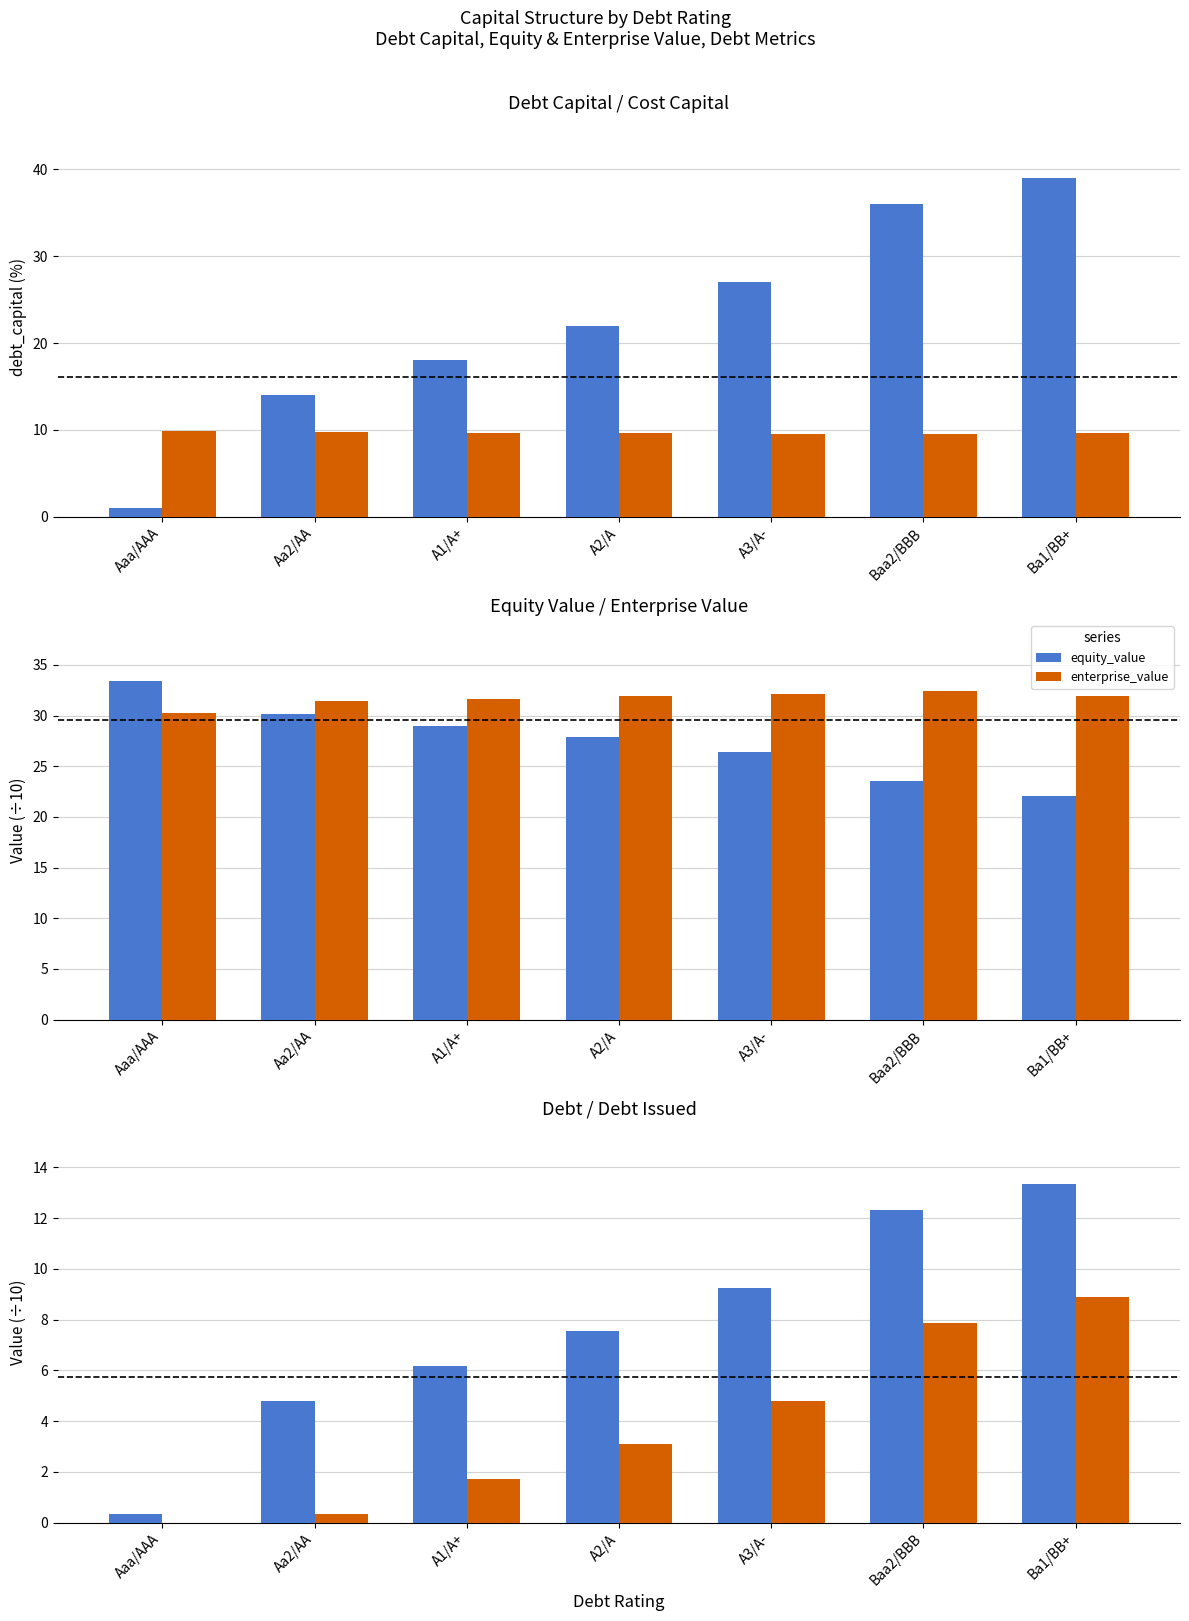

Where does the enterprise_value series first go above 31?

Aa2/AA